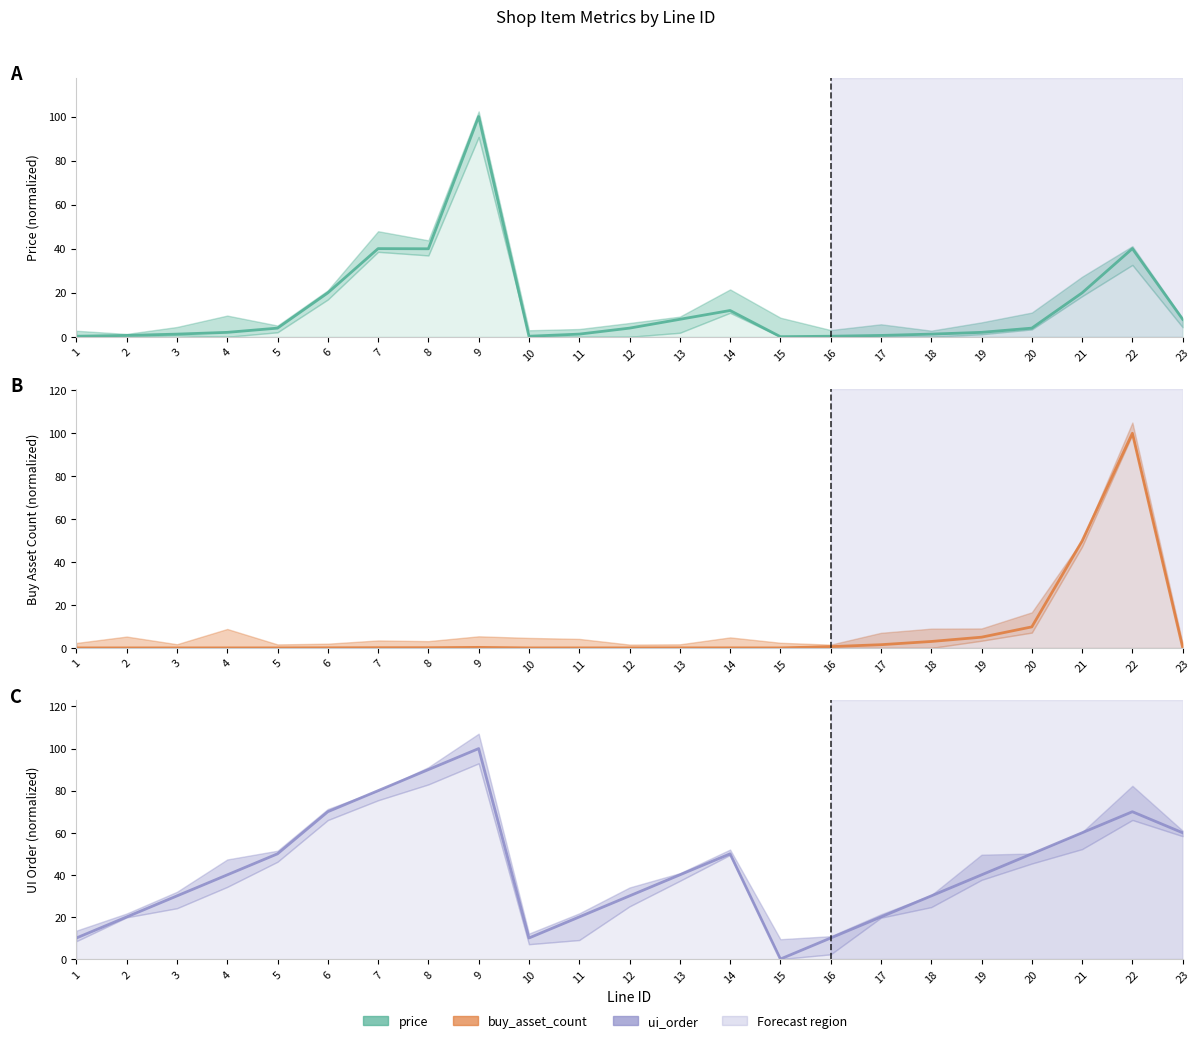

True or false: price has more than 2 interior local peaks.

True